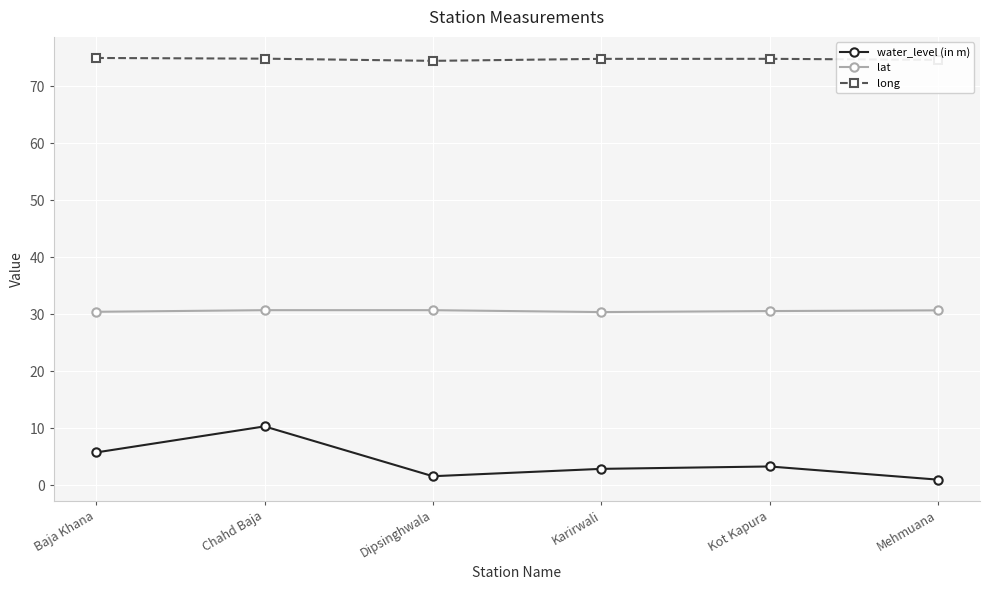

What is the label of the 1st point from the left?

Baja Khana